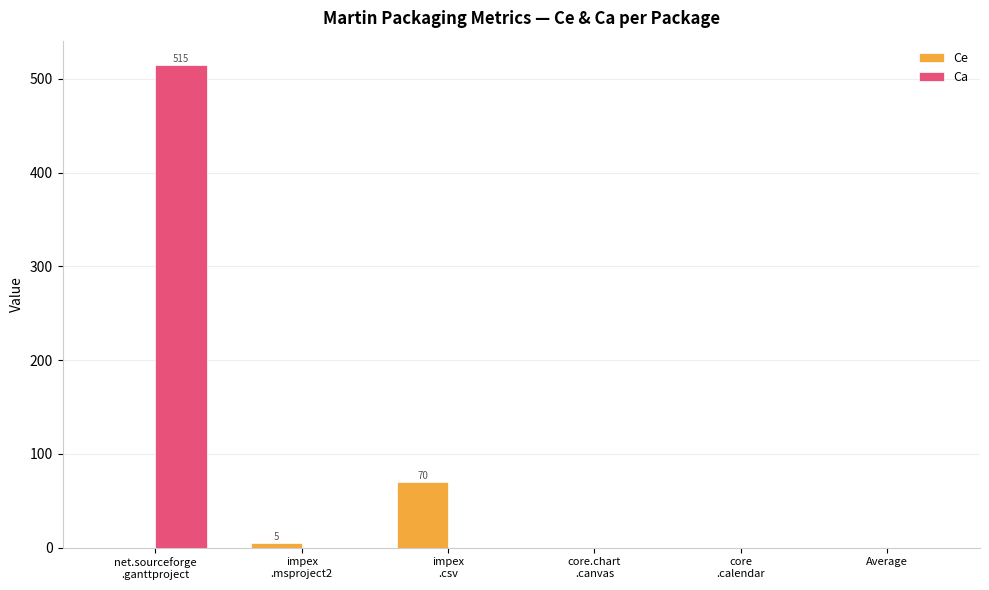

Which series has the largest total across all categories?

Ca